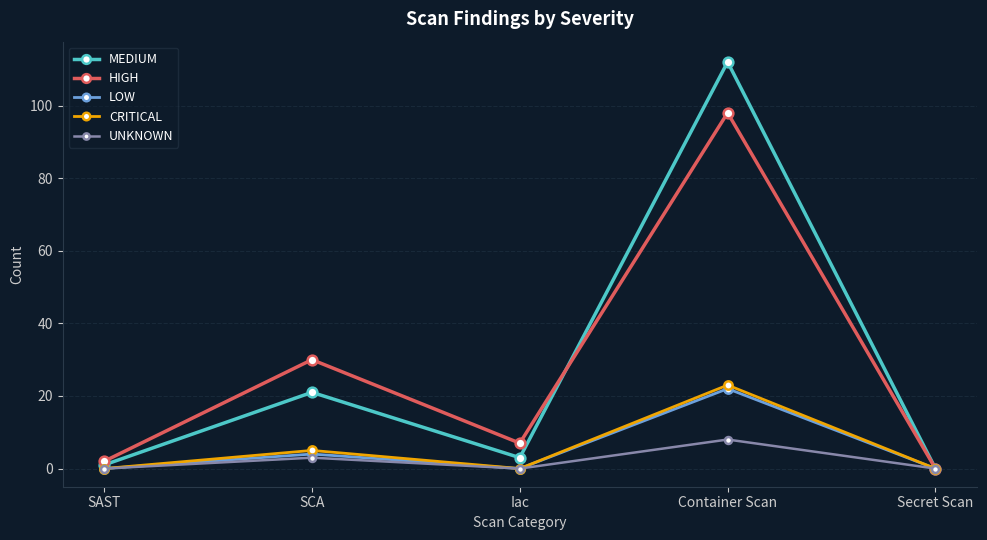

What is the highest value of the UNKNOWN series?

8